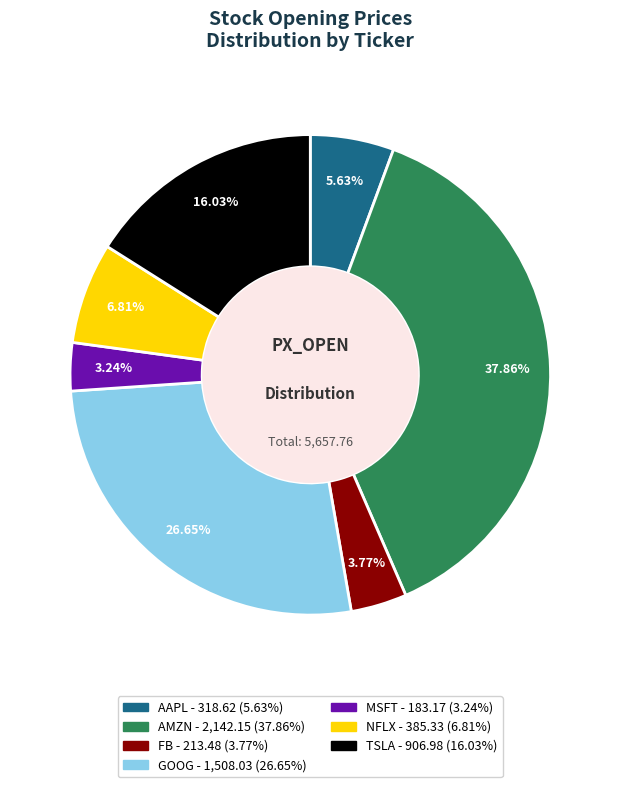

How many segments does this pie chart have?

7